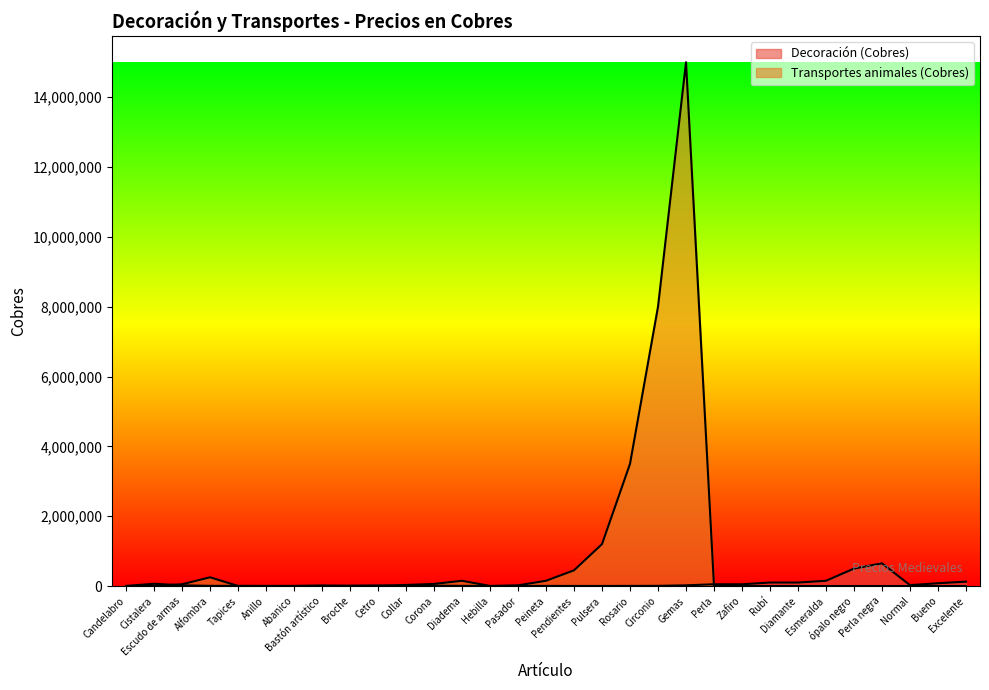

Is it true that Decoración (Cobres) equals 100000 at Diamante?

True